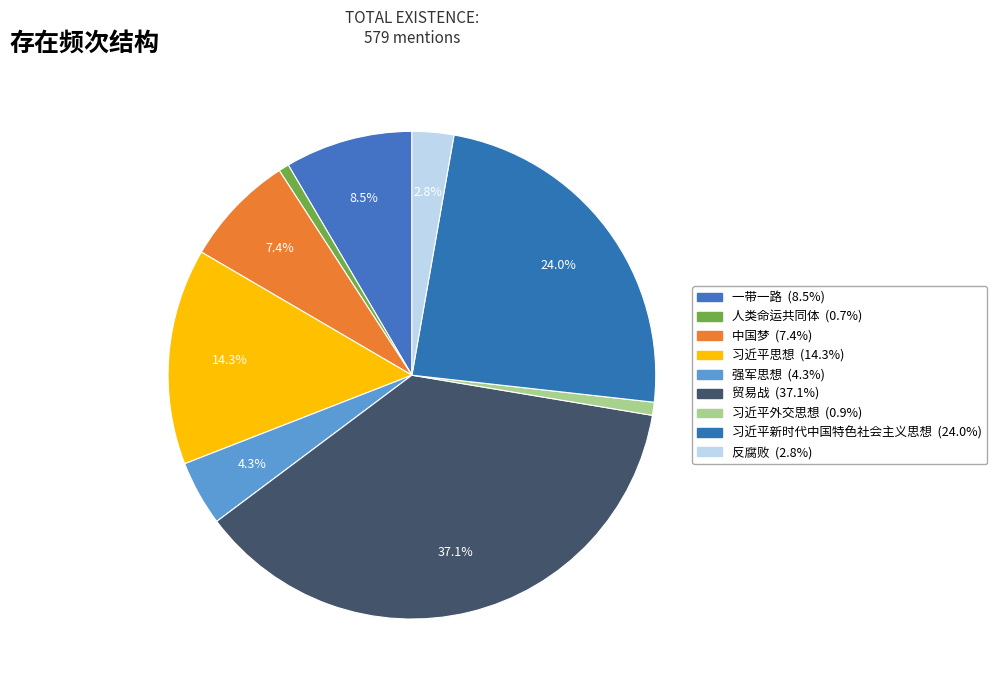

What is the change in value from 习近平思想 to 习近平新时代中国特色社会主义思想?

+56